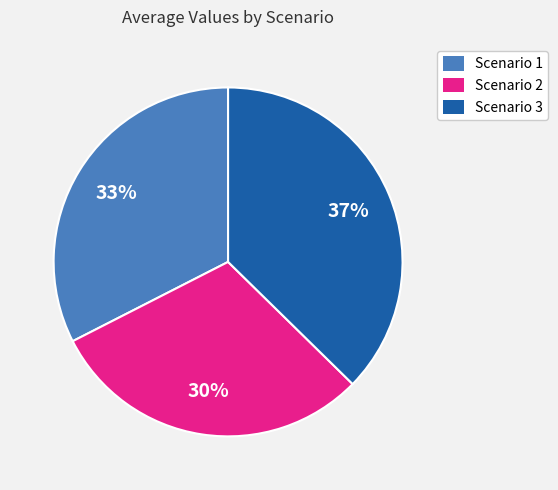

The Scenario 3 slice represents 24% of the pie. True or false?

False